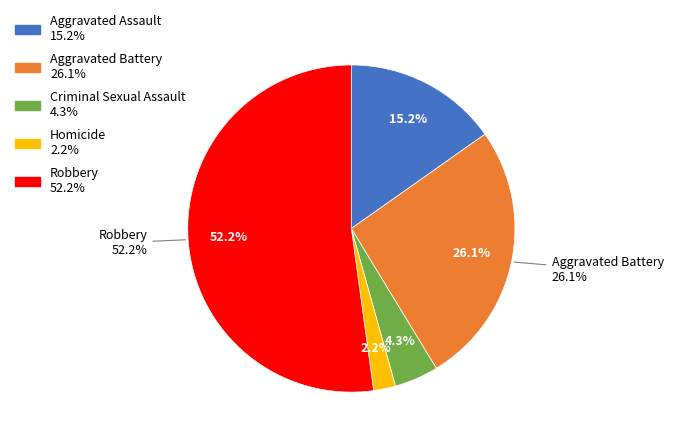

What is the largest slice in the pie chart?

Robbery